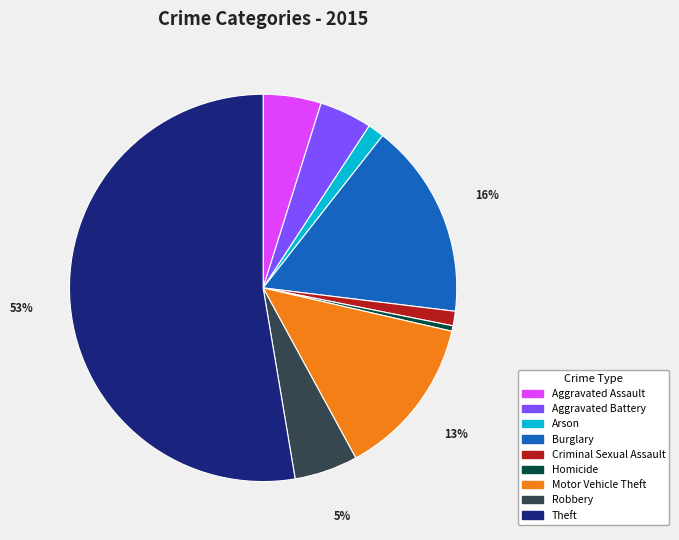

Do Aggravated Assault and Homicide together represent more than half of the pie?

No